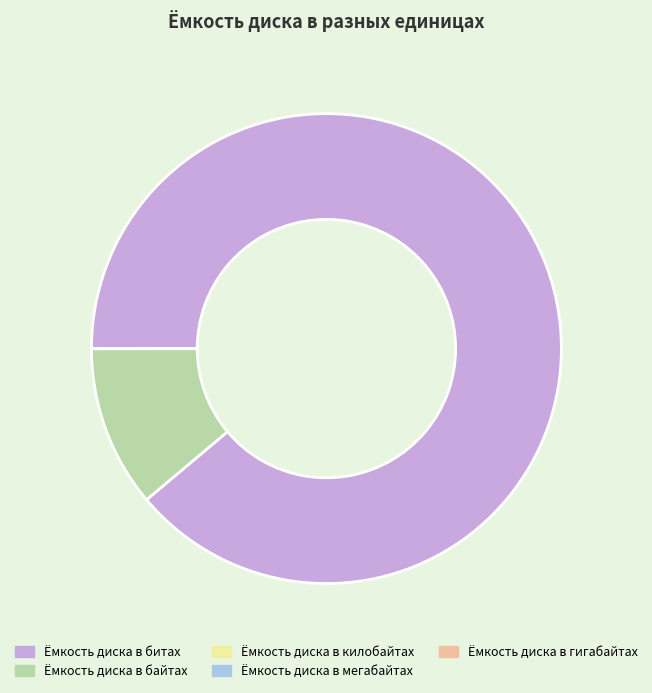

Which slice represents more than half of the pie?

Ёмкость диска в битах